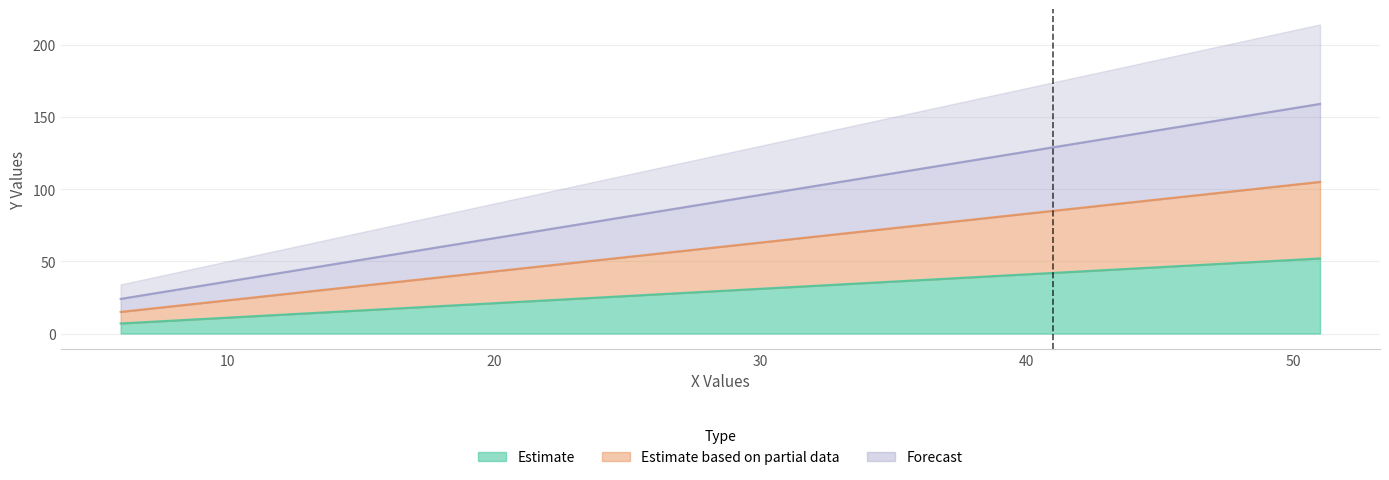

At which category is the sum across all series the highest?

51